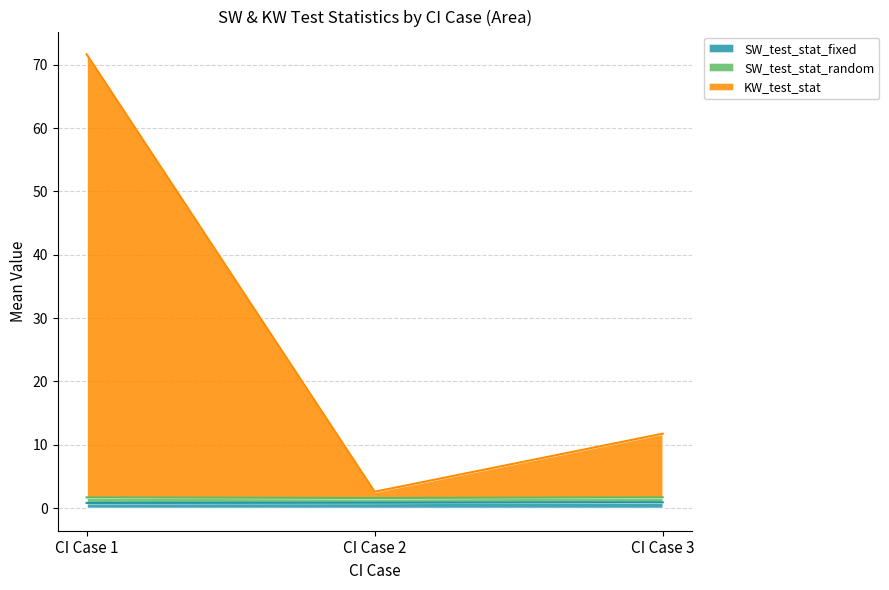

What are all the series names shown in the legend?

SW_test_stat_fixed, SW_test_stat_random, KW_test_stat